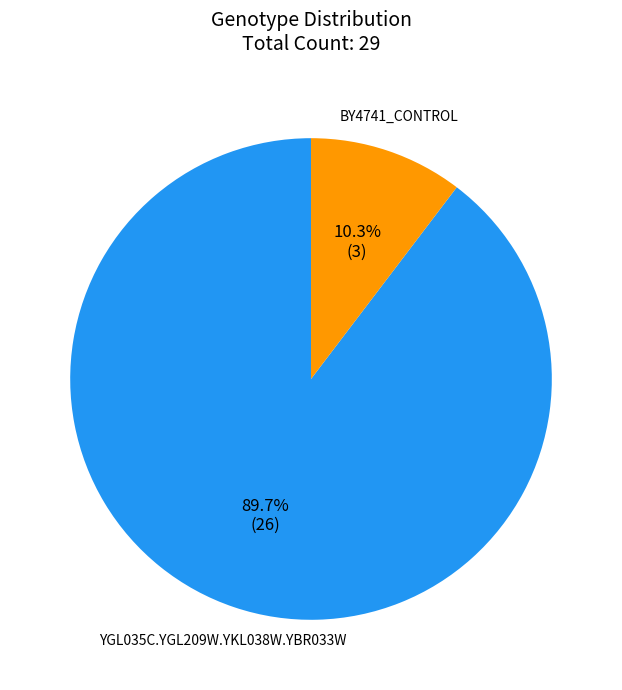

Which has a higher value, YGL035C.YGL209W.YKL038W.YBR033W or BY4741_CONTROL?

YGL035C.YGL209W.YKL038W.YBR033W